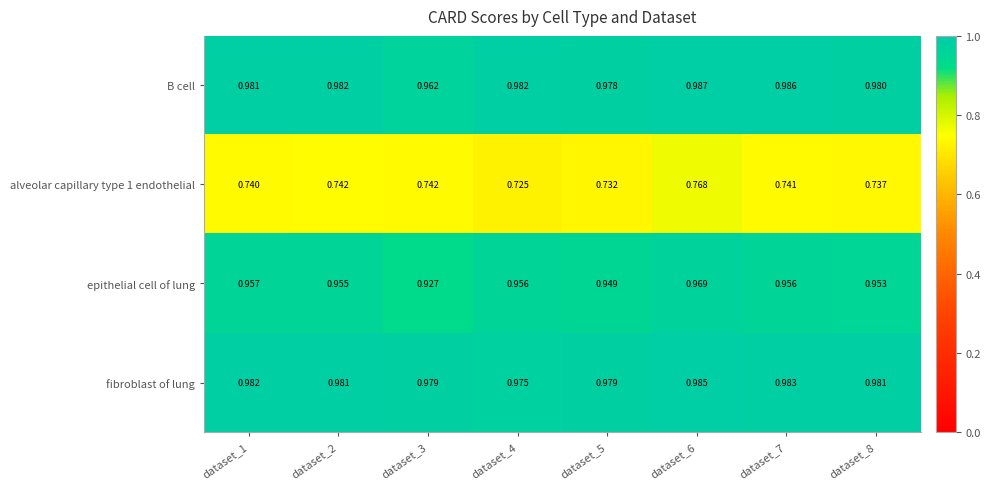

Which series changed the most between dataset_3 and dataset_6?

epithelial cell of lung